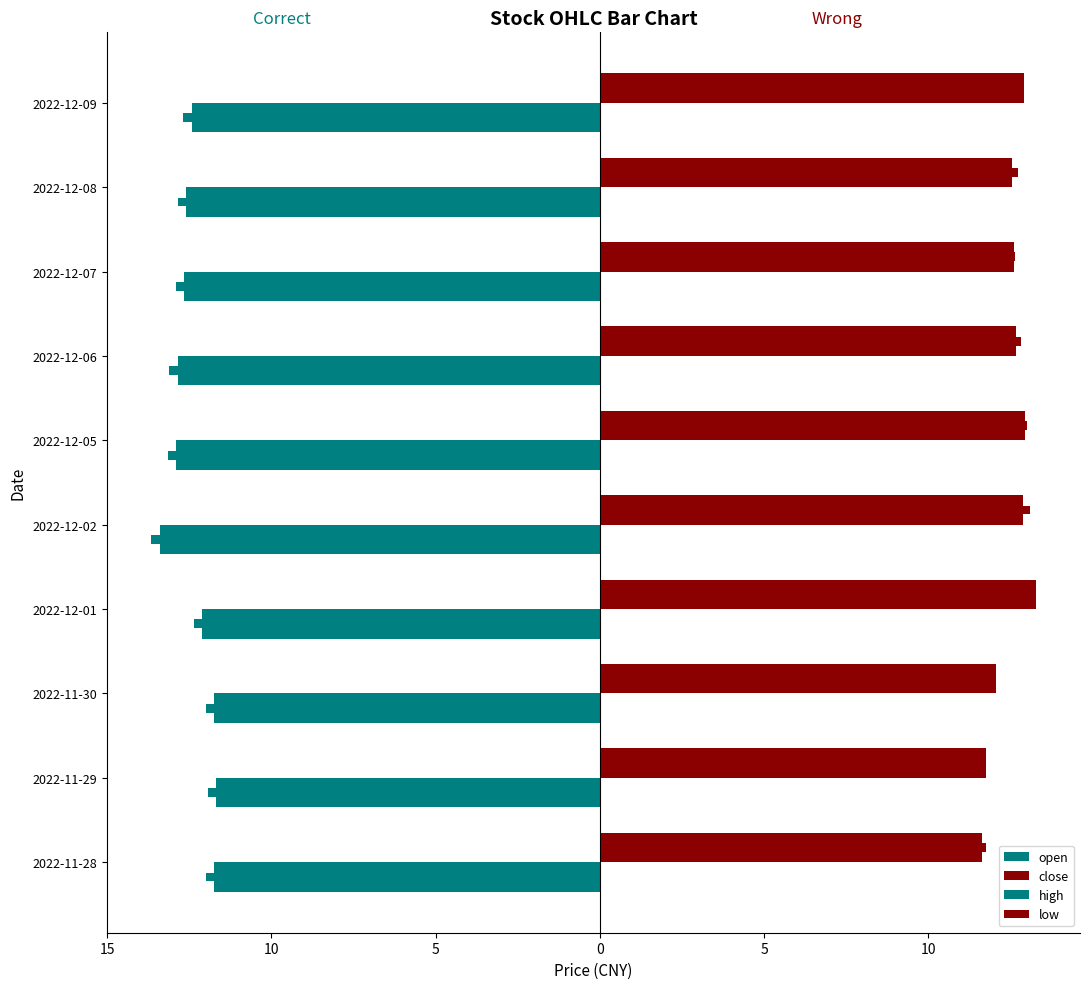

Rank the series at 2022-12-08 from lowest to highest value.

open, high, low, close